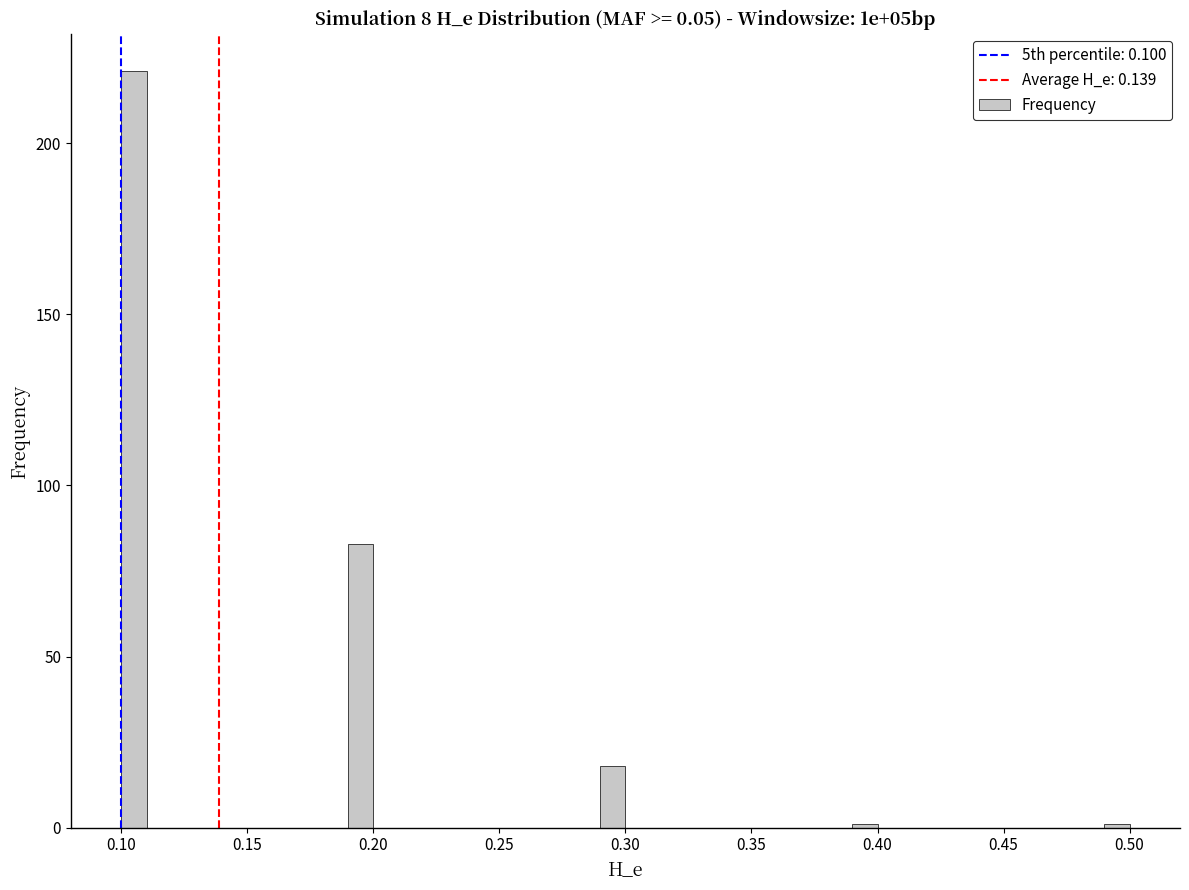

Read against the x-axis, roughly where is the centre of the tallest bar?

0.105